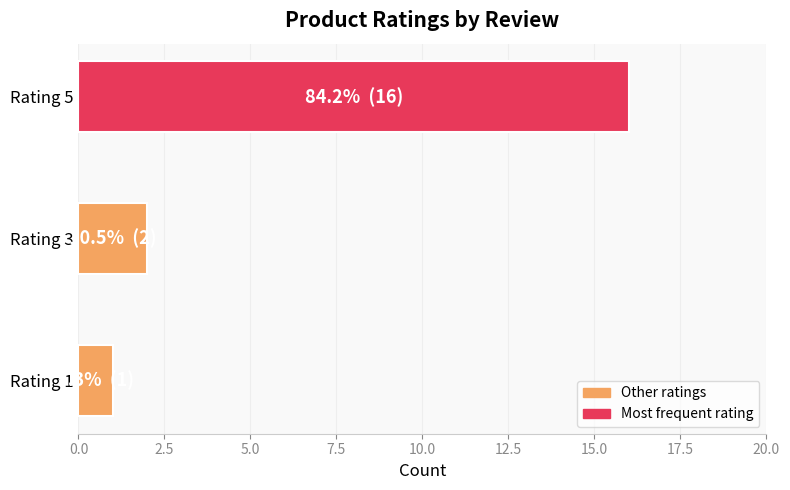

What is the sum of the values at Rating 5 and Rating 3?

18